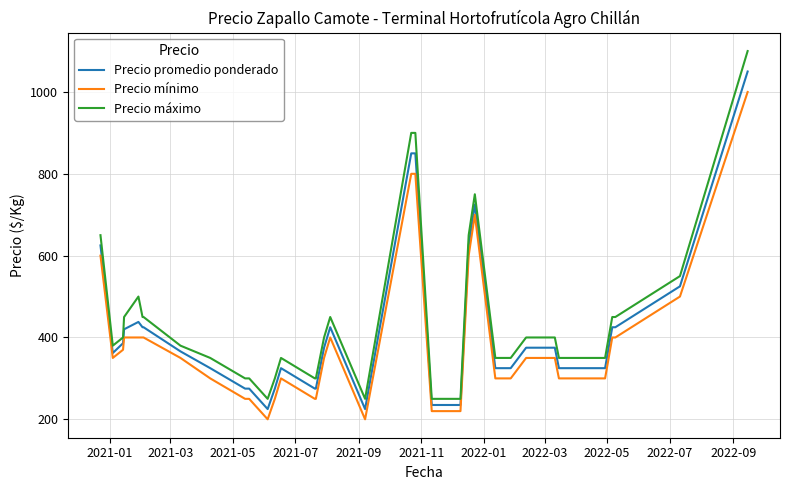

True or false: Precio mínimo and Precio máximo cross at least once.

False